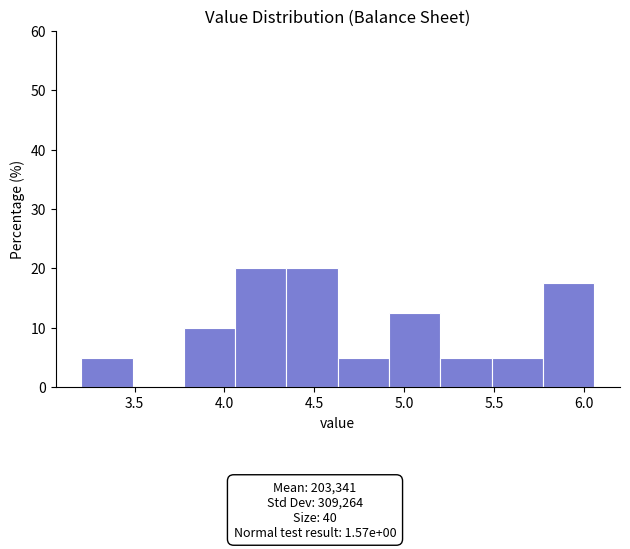

What is the height of the bar covering 3.75 to 4.05 on the x-axis? Neither the bar edges nor the heights are printed on the chart, so give them approximately, as read against the axes.

10